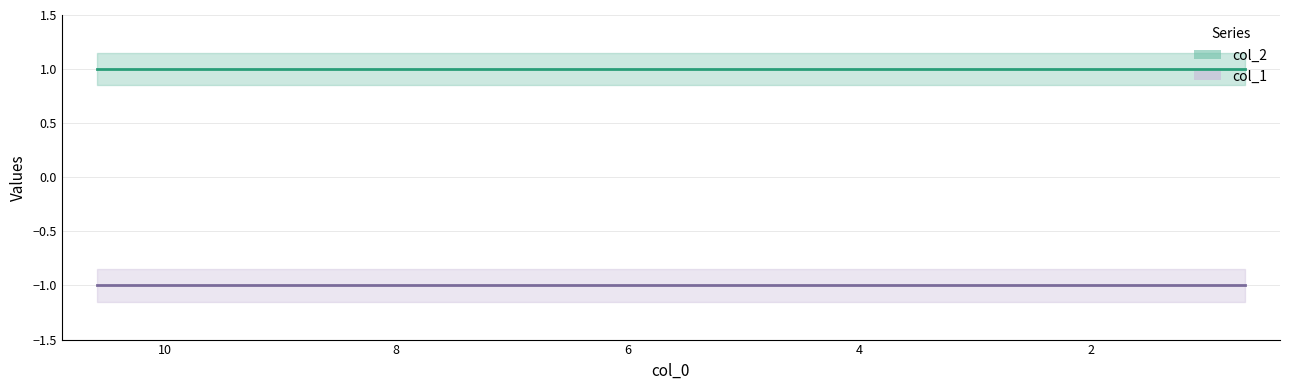

Reading left to right, list all the values displayed in this chart.

col_1: -1	-1	-1	-1	-1	-1	-1	-1	-1	-1
col_2: 1	1	1	1	1	1	1	1	1	1